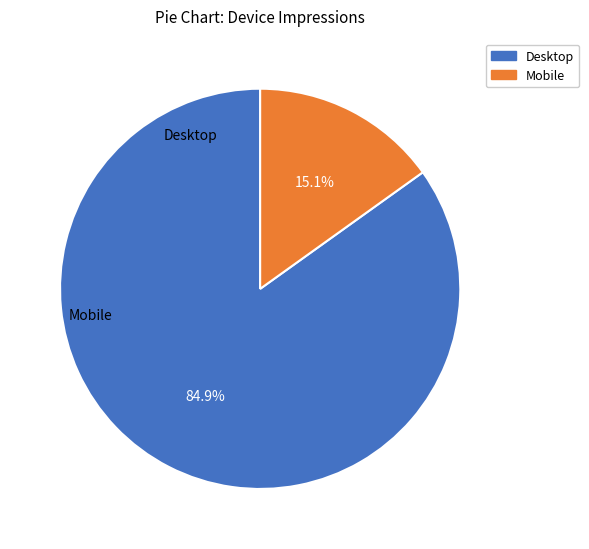

The Desktop slice represents 94% of the pie. True or false?

False